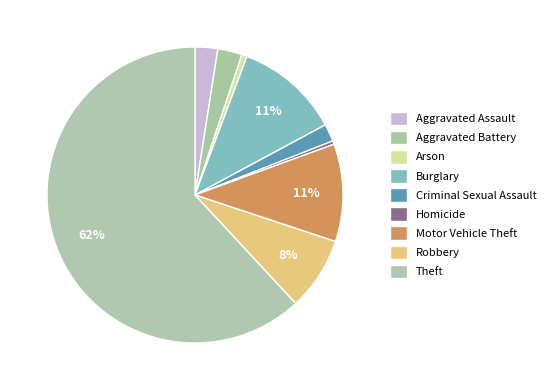

How many slices are in this pie chart?

9